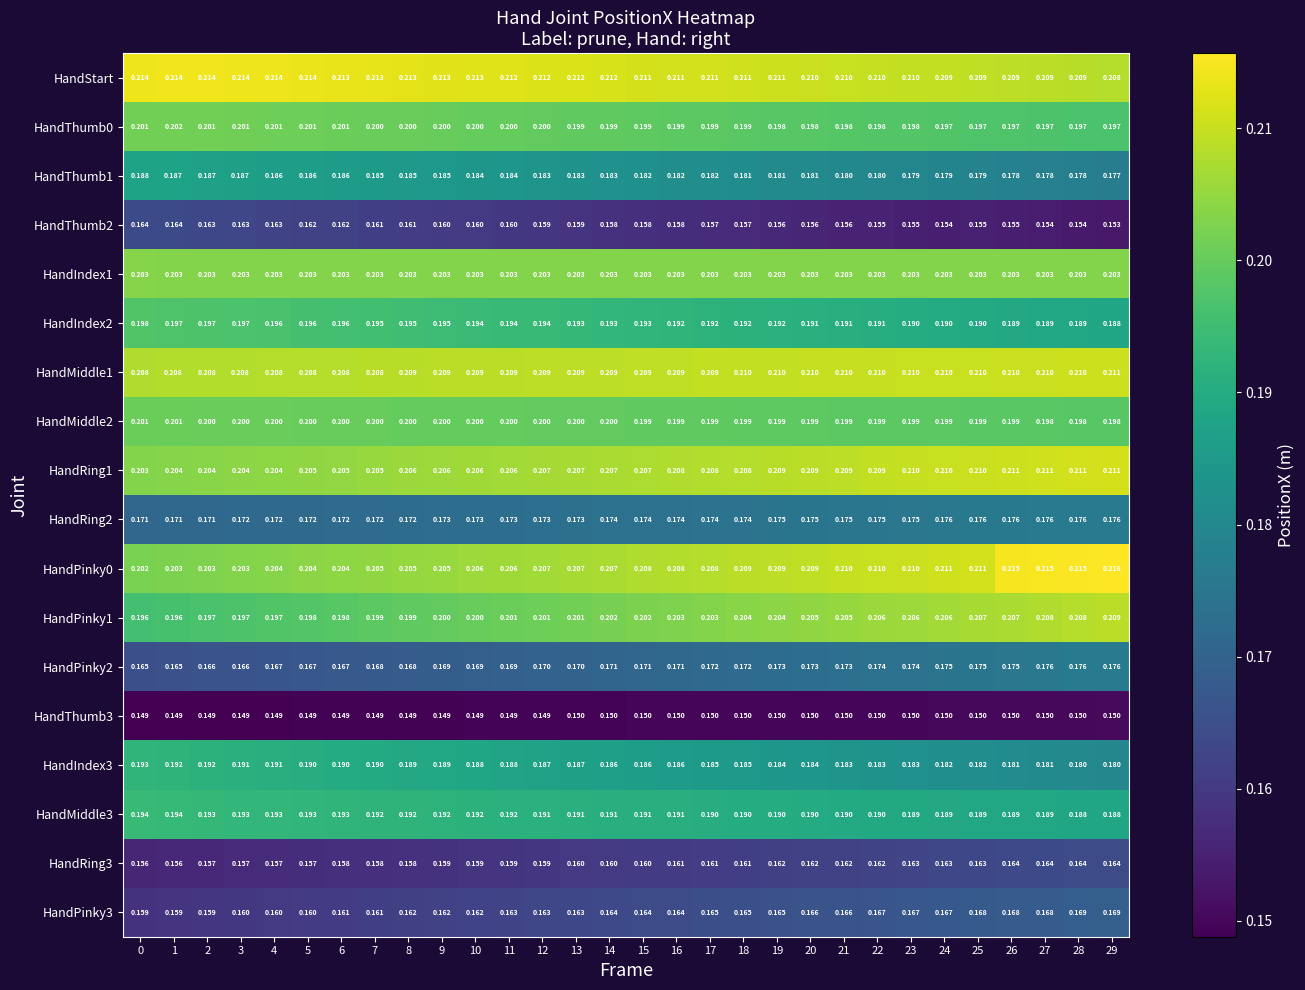

Is the value of HandPinky3 at 17 greater than the value of HandThumb2 at 7?

Yes